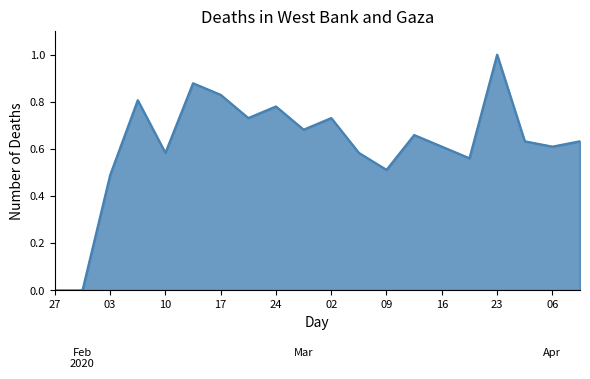

What is the difference between the maximum and minimum values?

1.0